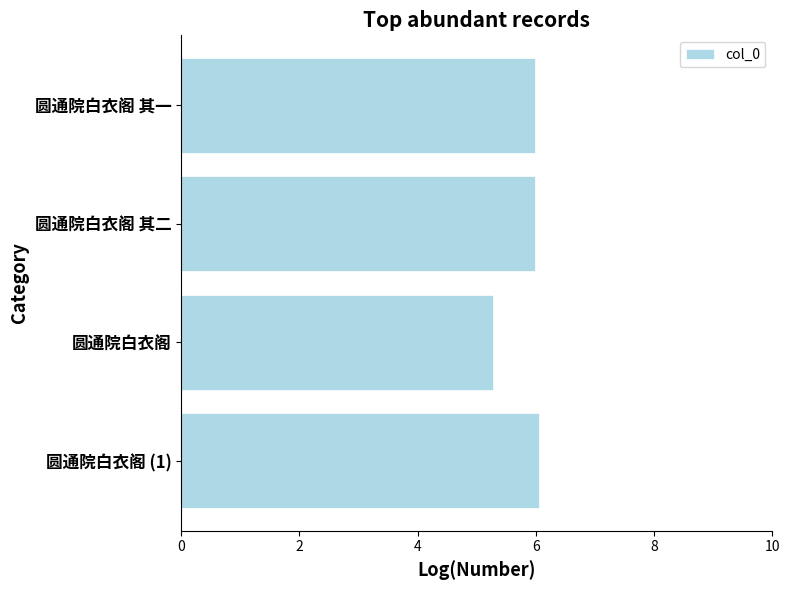

Reading top to bottom, transcribe all the data shown in this chart.

6.0	6.0	5.3	6.1